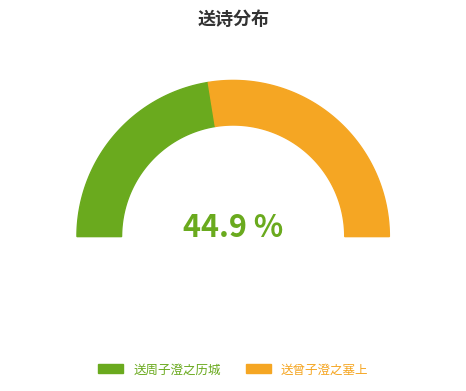

Which has a higher value, 送曾子澄之塞上 or 送周子澄之历城?

送曾子澄之塞上